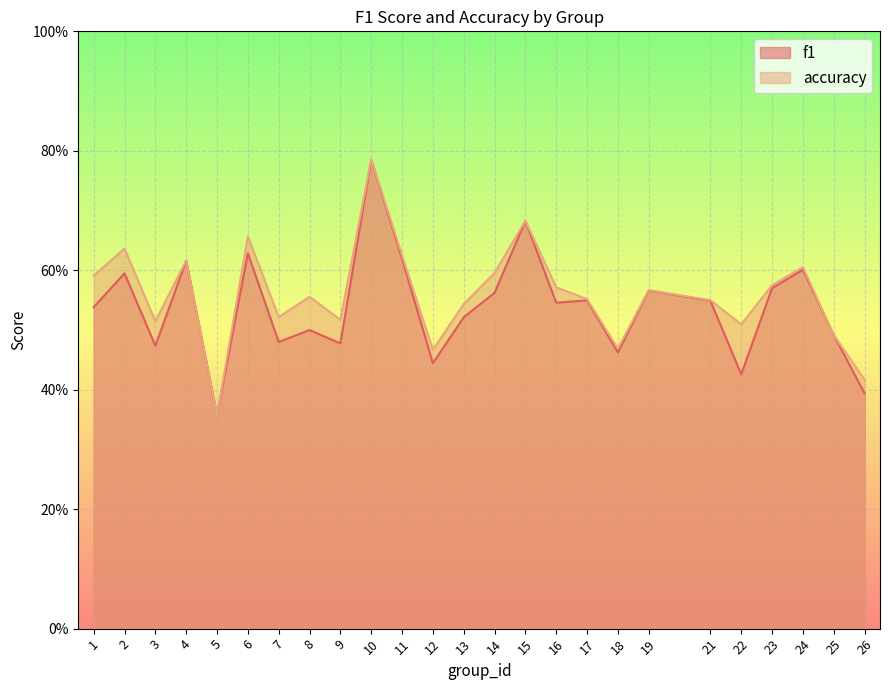

Which series changed the most between 1 and 24?

f1